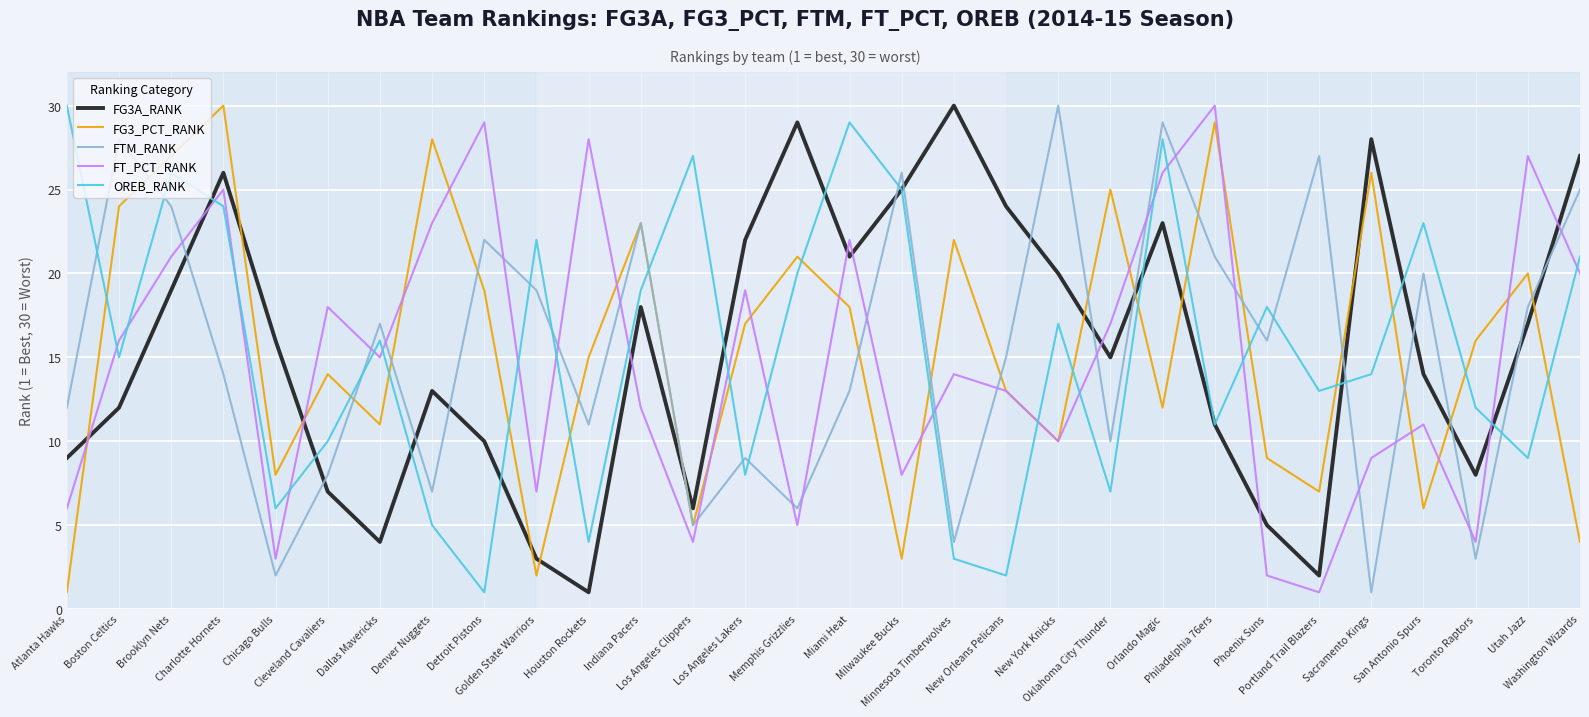

What is the approximate value of FG3_PCT_RANK at Brooklyn Nets?

27